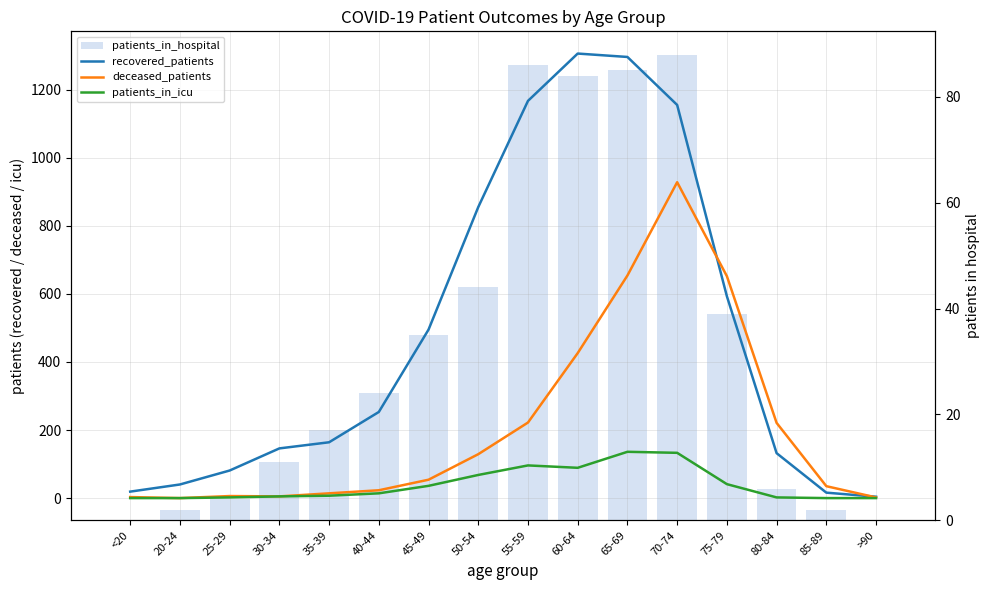

At how many categories does at least one series exceed 510?

6